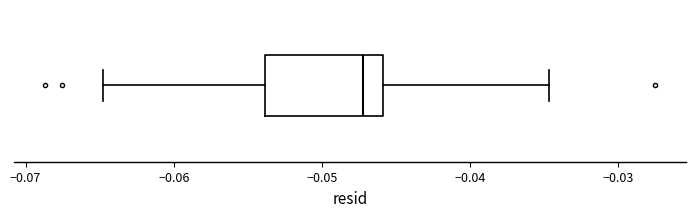

Transcribe this box plot: give where the median line is, the range the box spans, and where the two whiskers end, as read against the x-axis. The values are not printed on the chart, so give them approximately, as read against the axis.

median -0.047, box -0.054 to -0.046, whiskers -0.065 to -0.035